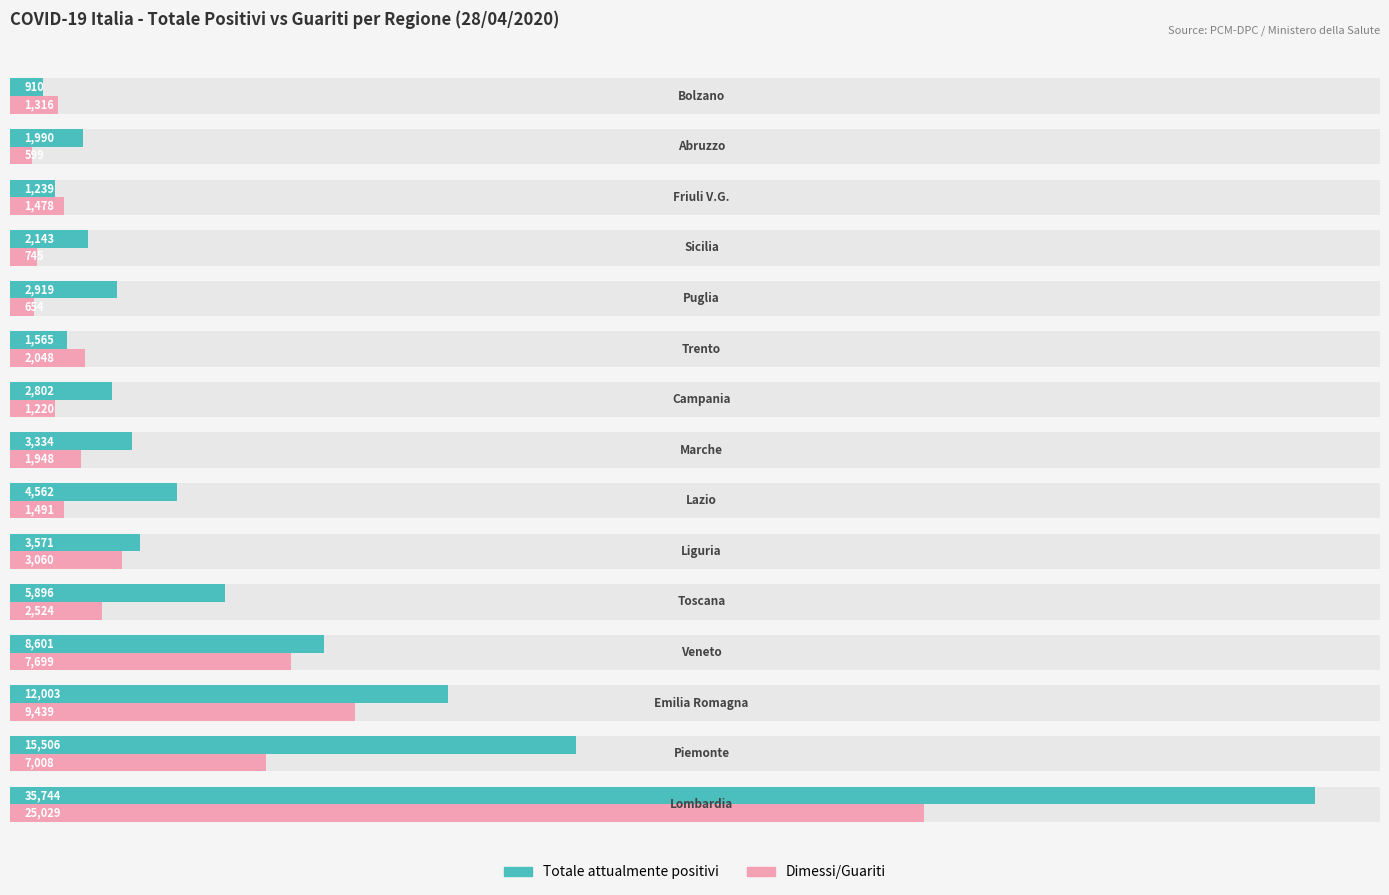

List the series in order of their overall mean, highest first.

Totale attualmente positivi, Dimessi/Guariti